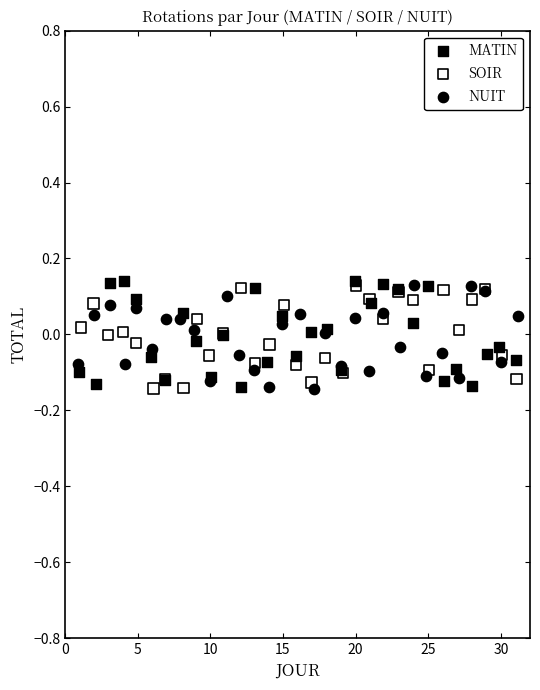

What are all the series names shown in the legend?

MATIN, SOIR, NUIT